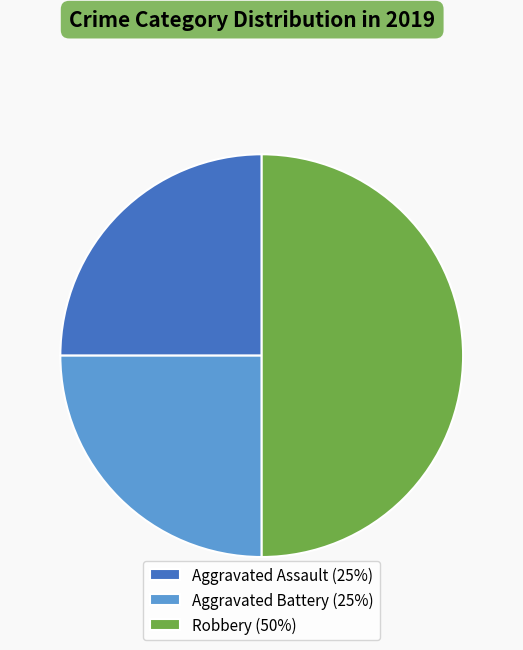

Combined, do Aggravated Battery (25%) and Robbery (50%) account for over 50%?

Yes